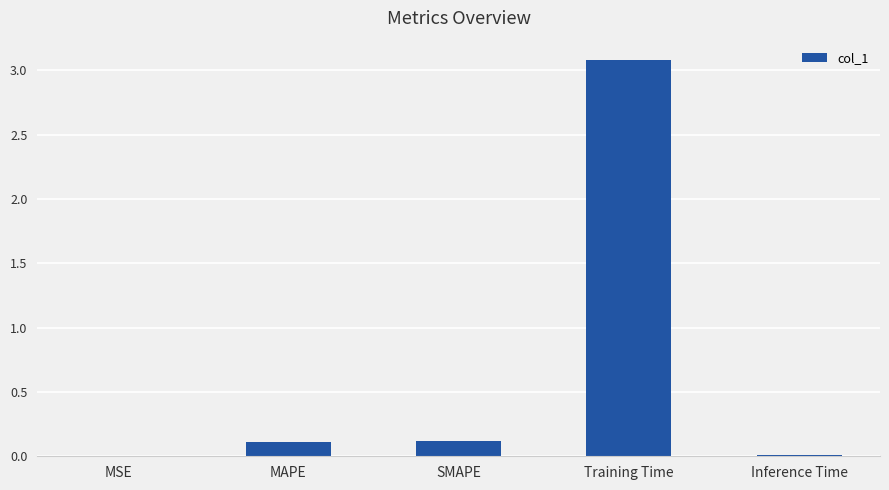

The value at SMAPE is 0.1. True or false?

True